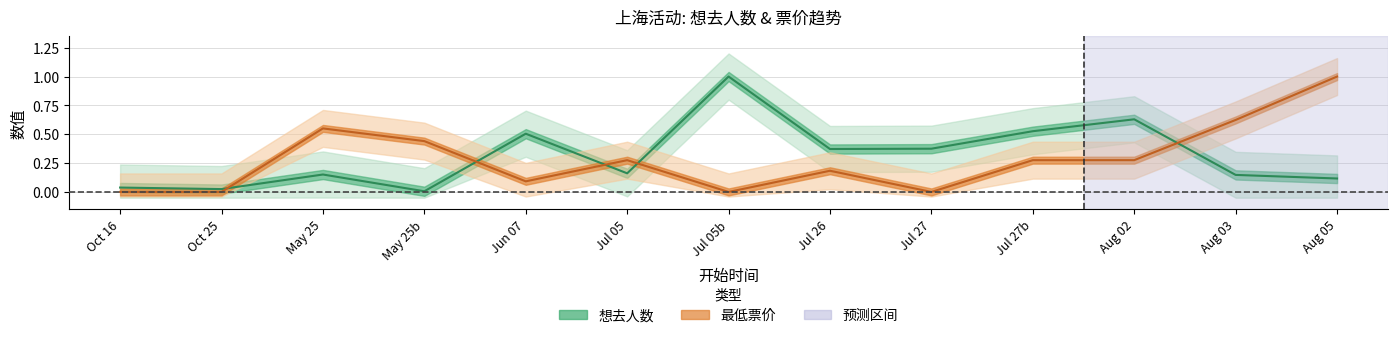

What is the value of the 最低票价_numeric point at the 11th from the left?

0.3